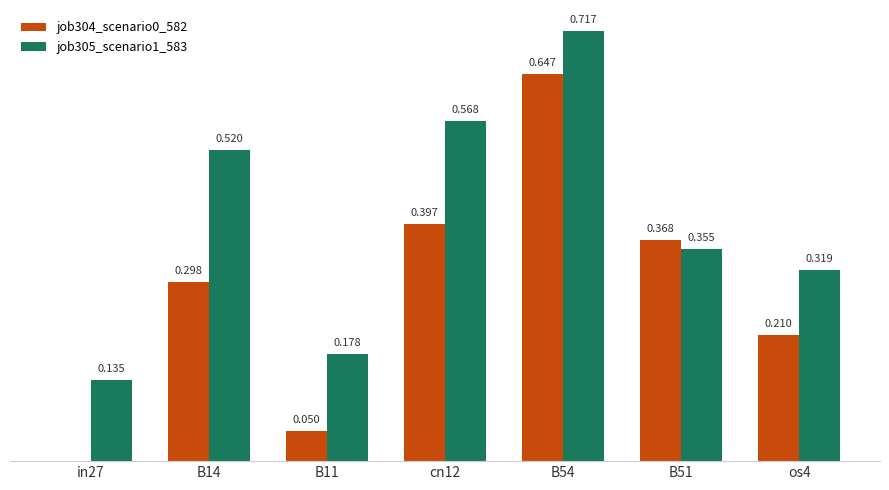

Is the value of job304_scenario0_582 at in27 greater than the value of job305_scenario1_583 at B51?

No